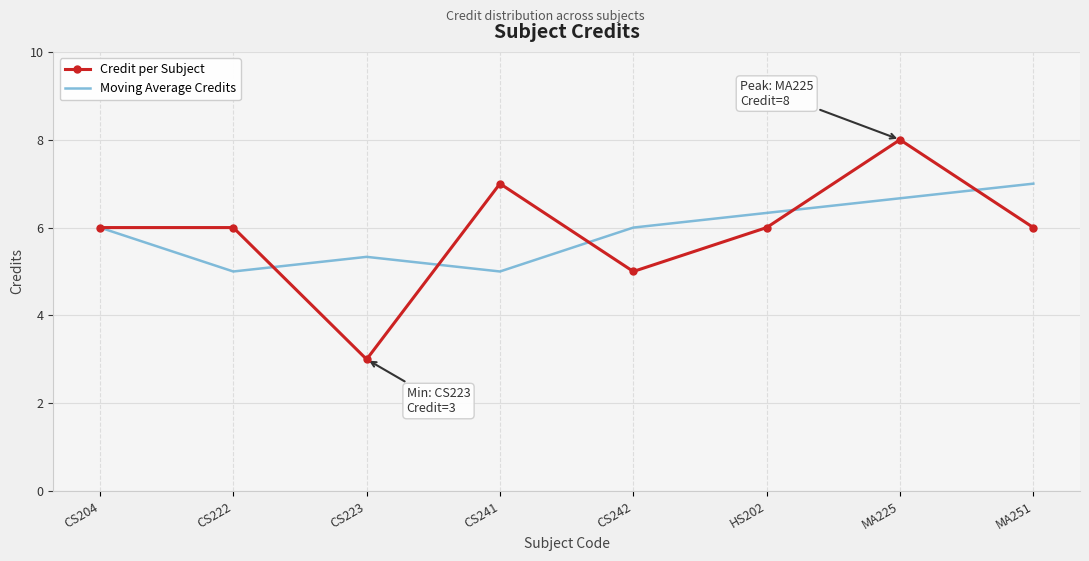

What is the difference between the maximum and minimum values in the Credit per Subject series?

5.0